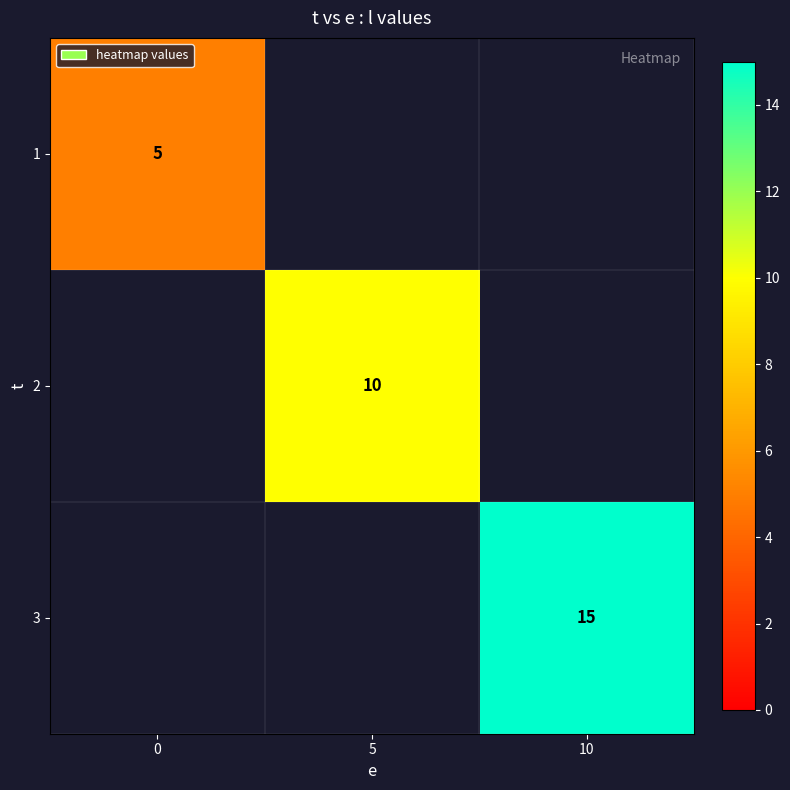

The 3 series shows 15 at 10. True or false?

True